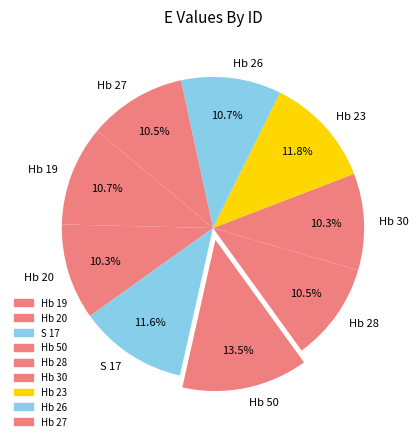

To the nearest percent, what is the combined percentage of Hb 50 and Hb 23?

25%